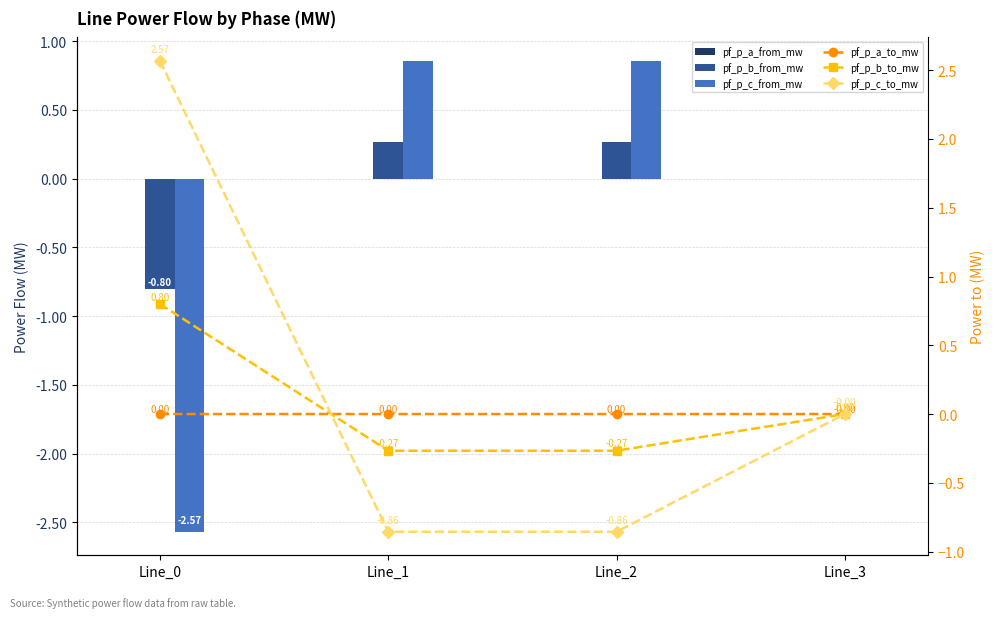

What is the value of the pf_p_b_to_mw bar at the 1st from the left?

0.8